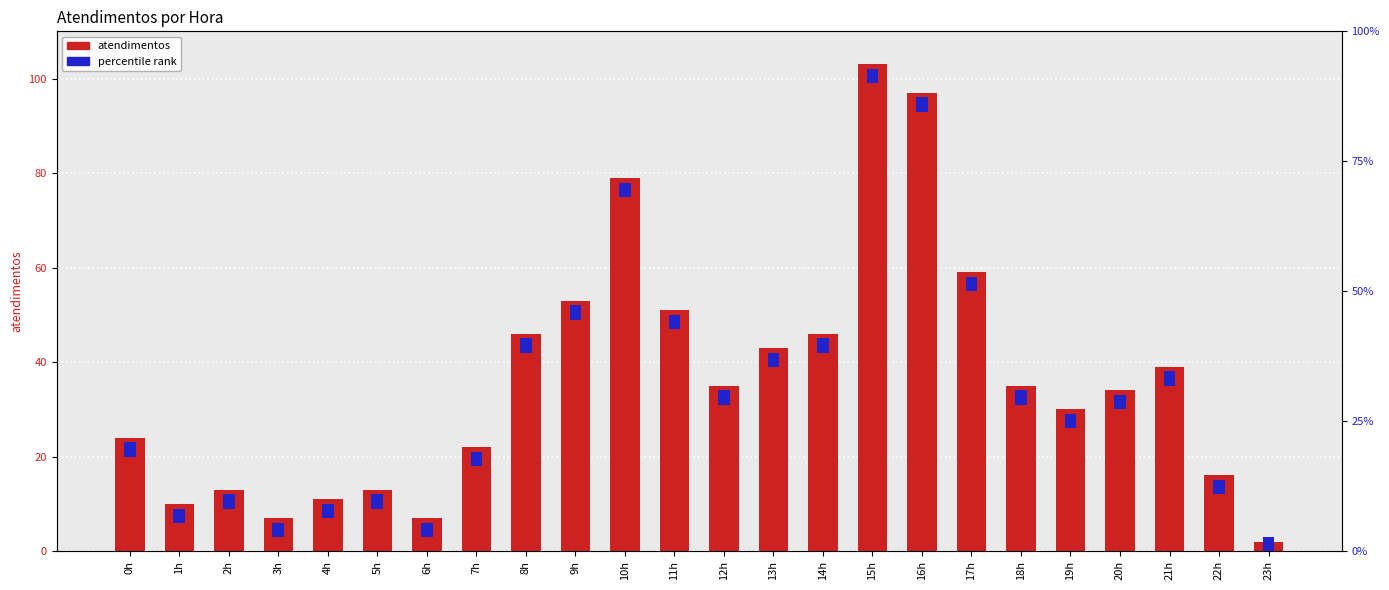

What is the ratio of the value at 16h to the value at 7h?

4.4